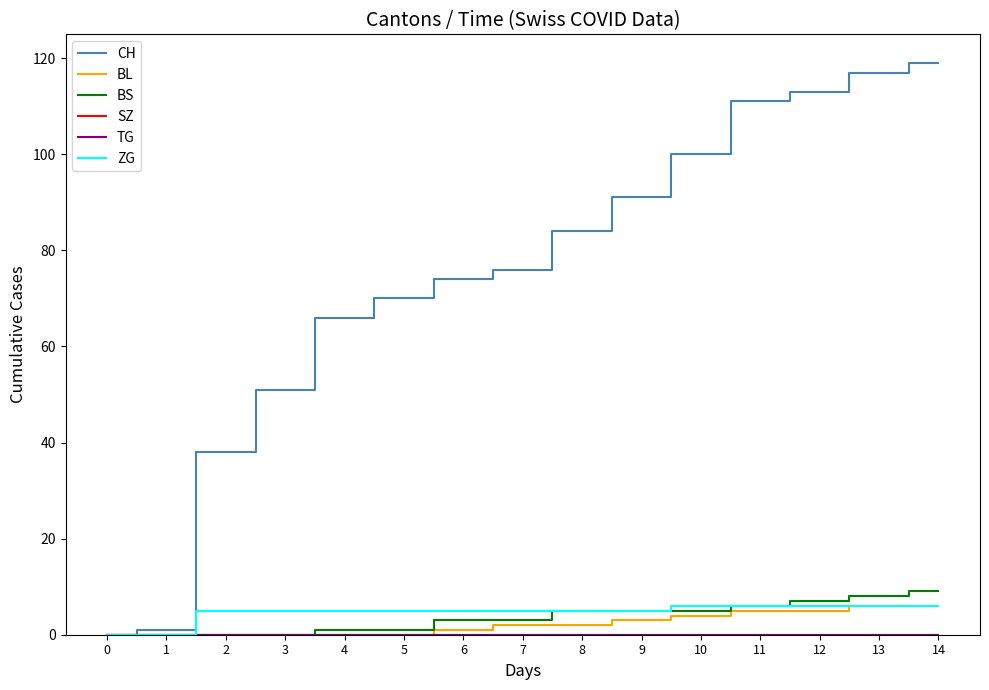

Is this an area chart (filled region under the line)?

No